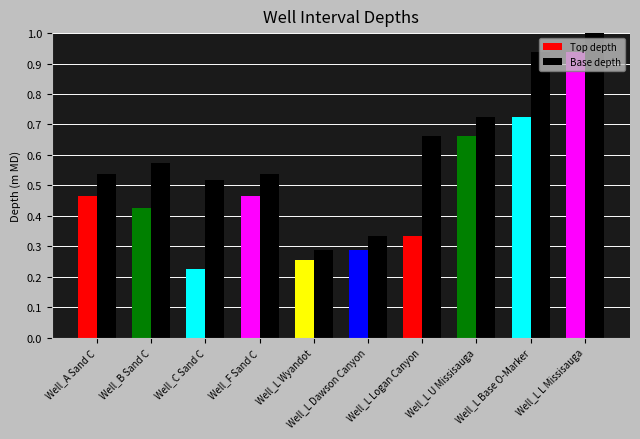

What are all the series names shown in the legend?

Top depth, Base depth